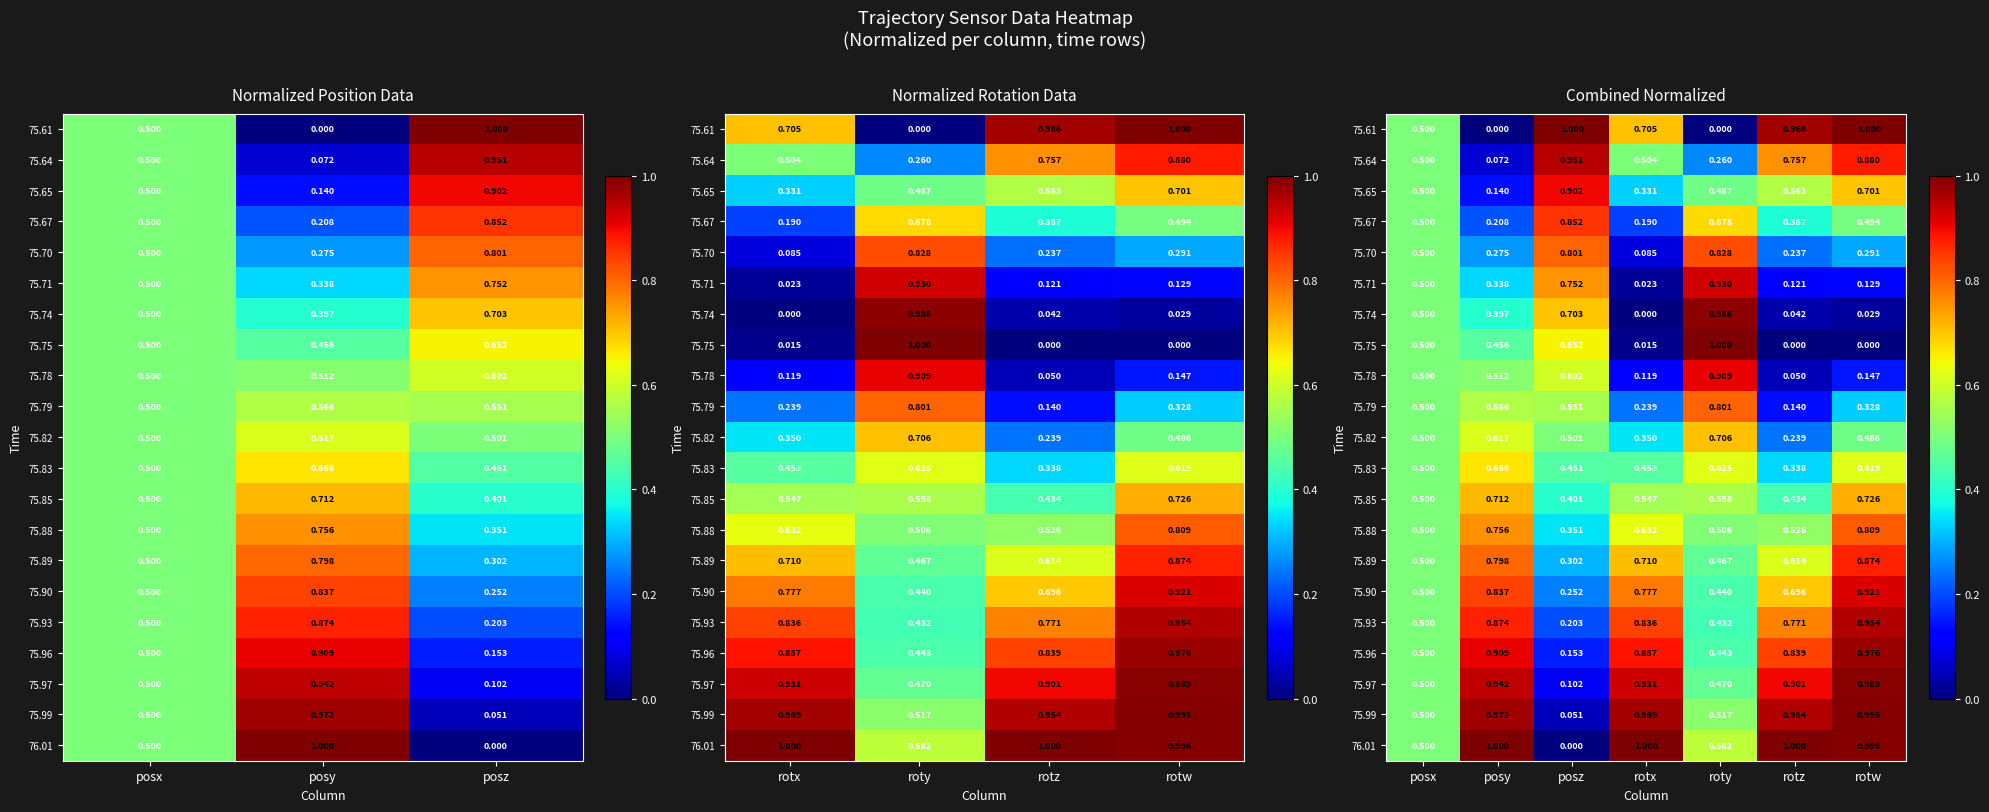

Is it true that 75.70 equals 0.2 at roty?

False